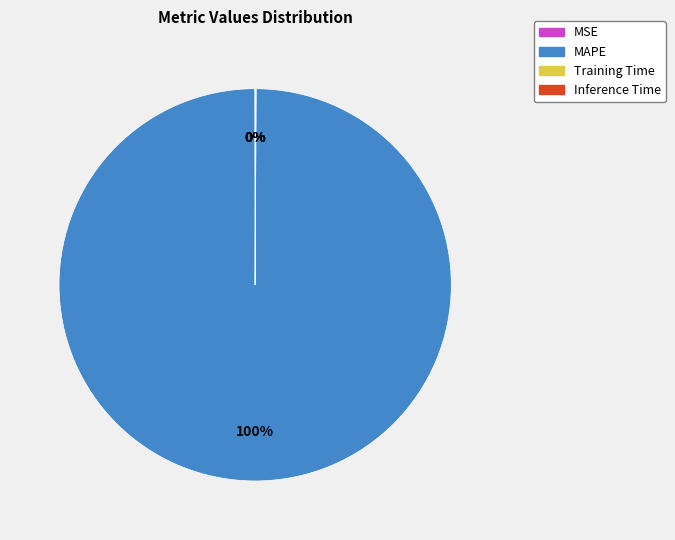

Which category has the biggest portion of the pie?

MAPE